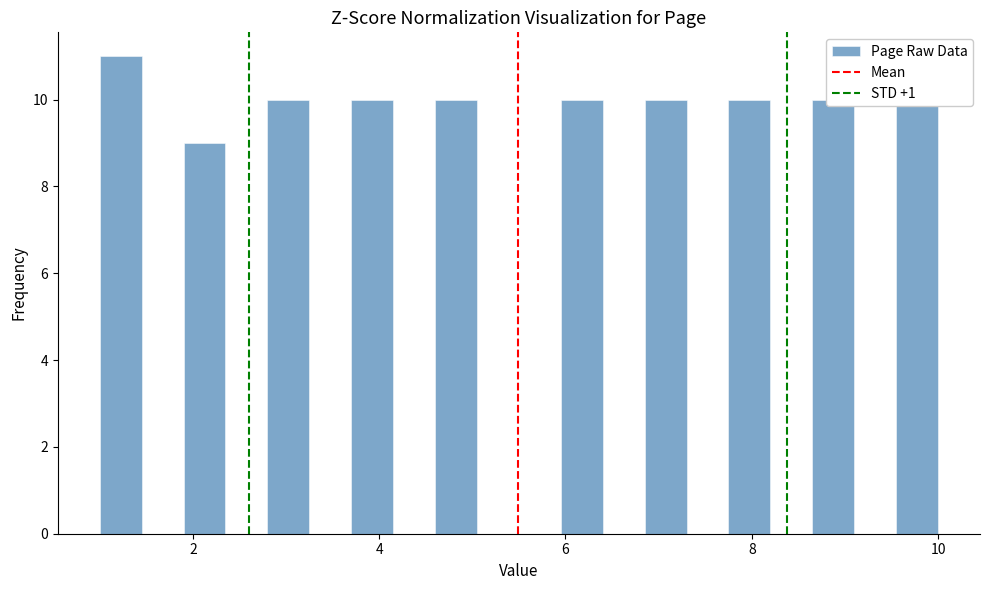

Read against the x-axis, roughly where is the centre of the tallest bar?

1.2